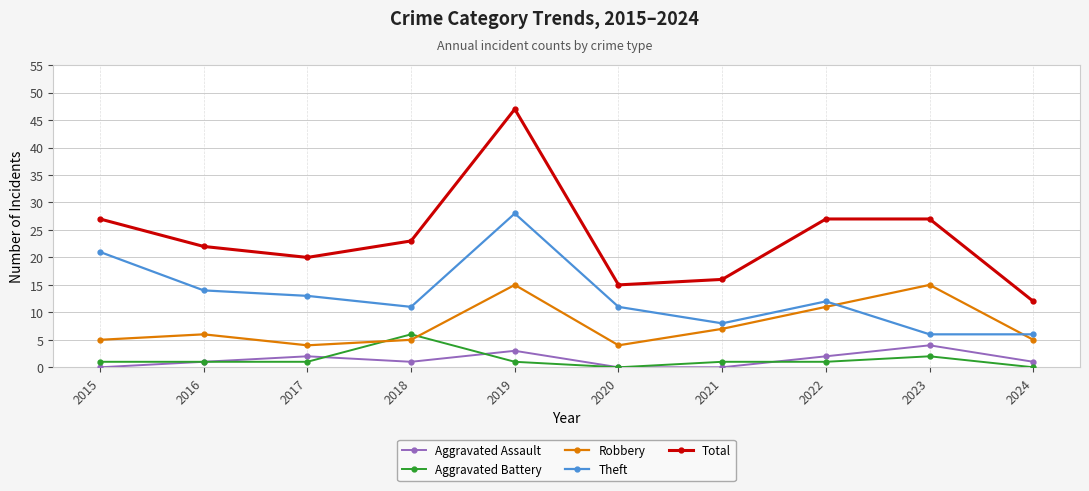

True or false: Robbery and Aggravated Assault intersect in this chart.

False